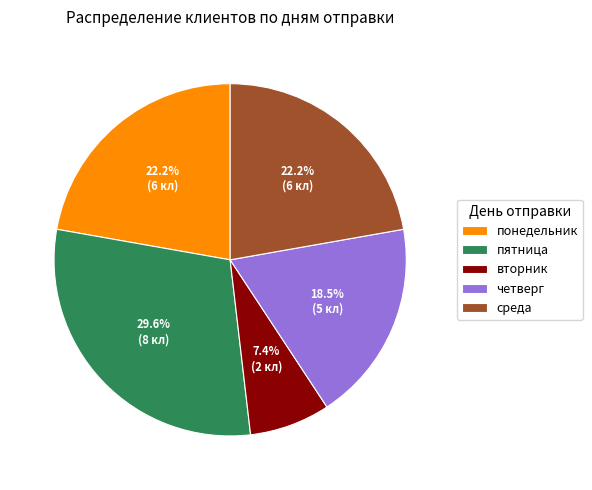

What is the total percentage of понедельник and пятница?

51.9%